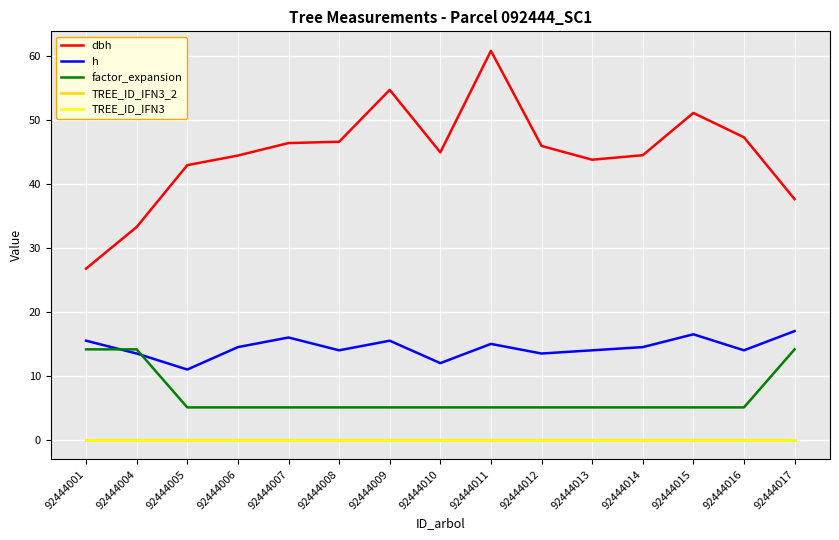

Does the chart display data point markers on the line(s)?

No